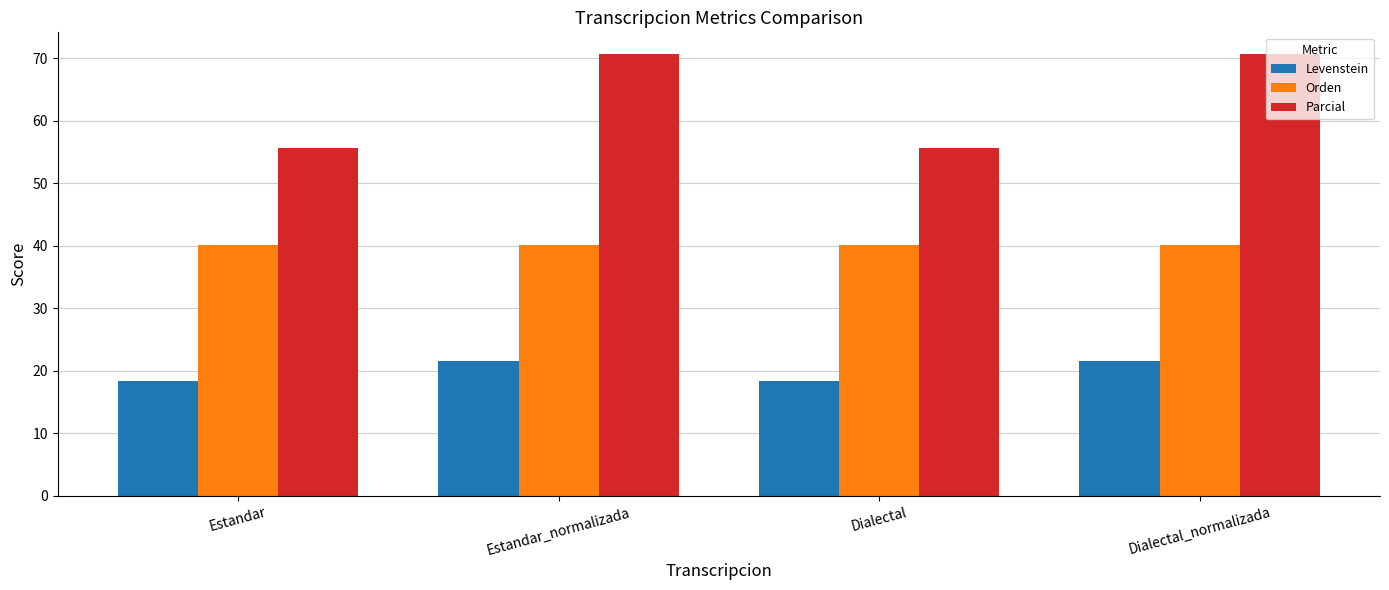

List the series in order of their overall mean, highest first.

Parcial, Orden, Levenstein